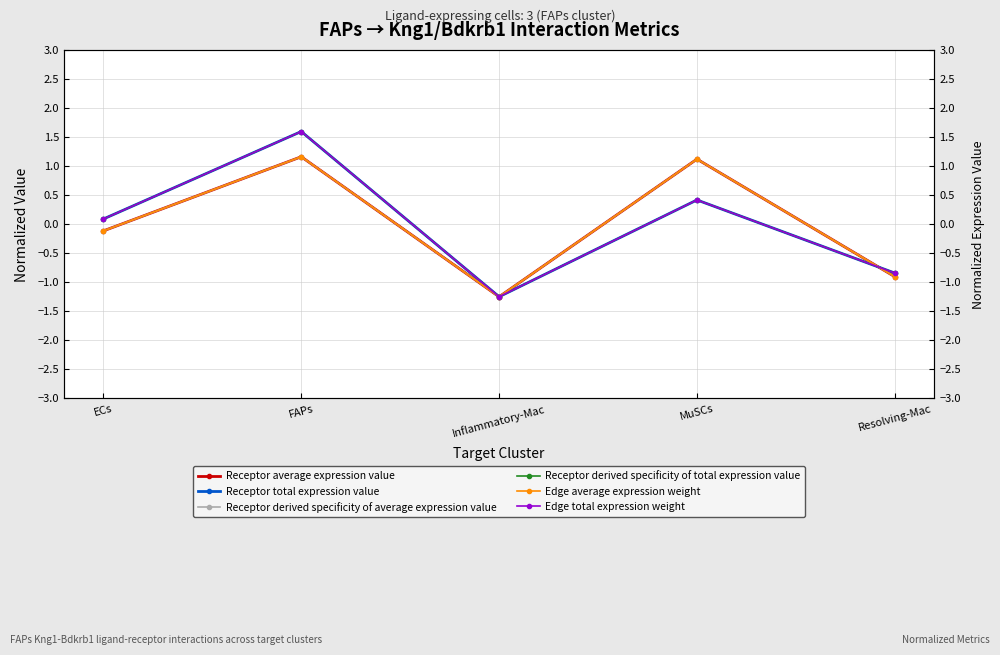

Rank the series by their maximum value, from lowest to highest.

Receptor derived specificity of average expression value, Receptor average expression value, Edge average expression weight, Receptor derived specificity of total expression value, Receptor total expression value, Edge total expression weight